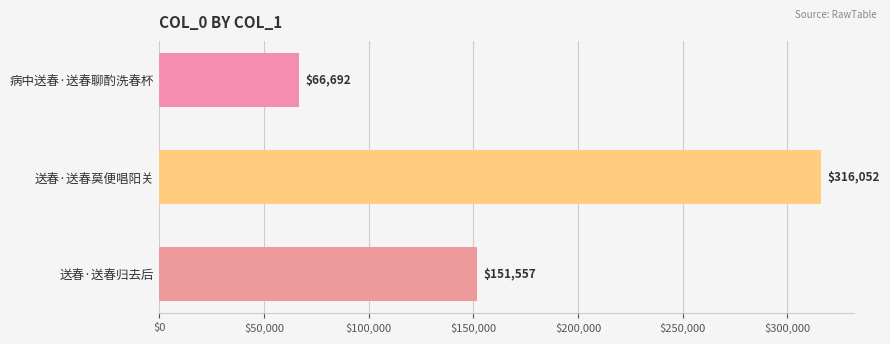

Which has a higher value, 送春·送春归去后 or 送春·送春莫便唱阳关?

送春·送春莫便唱阳关